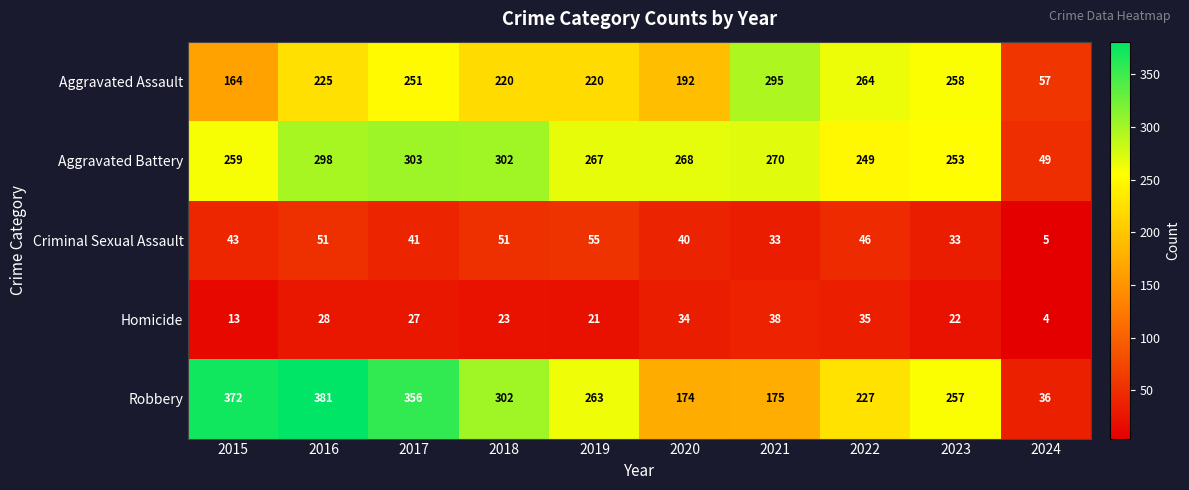

List the series in order of their peak value, lowest first.

Homicide, Criminal Sexual Assault, Aggravated Assault, Aggravated Battery, Robbery